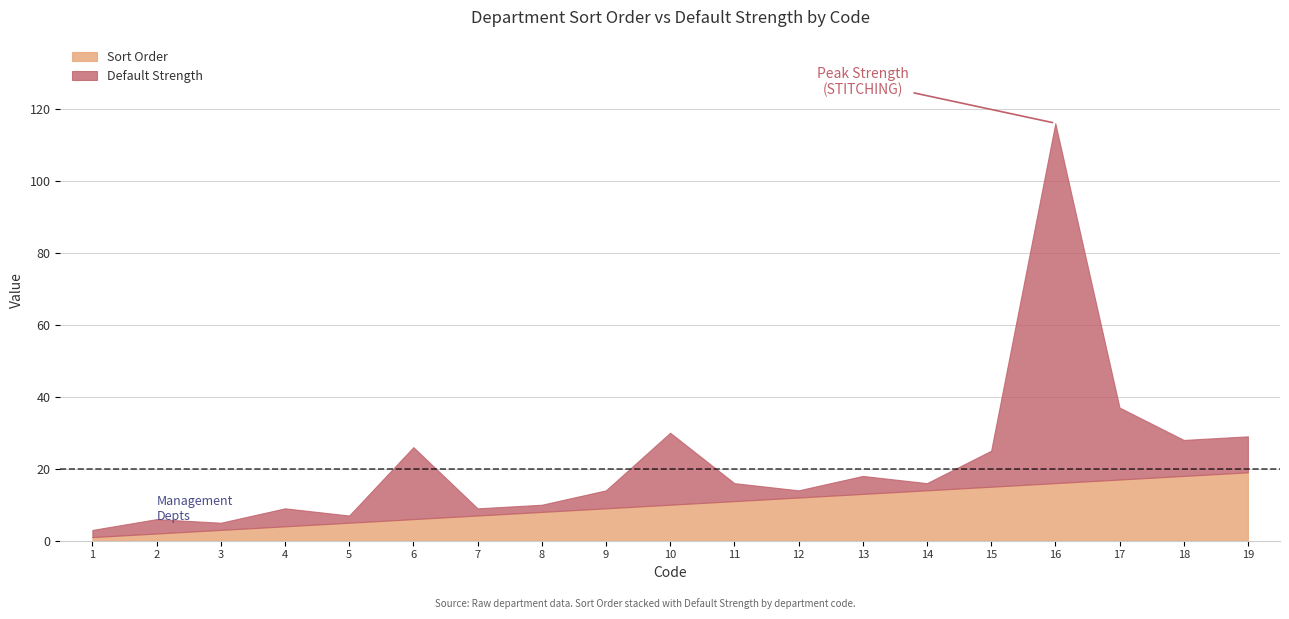

Between 4 and 7, which is larger?

7